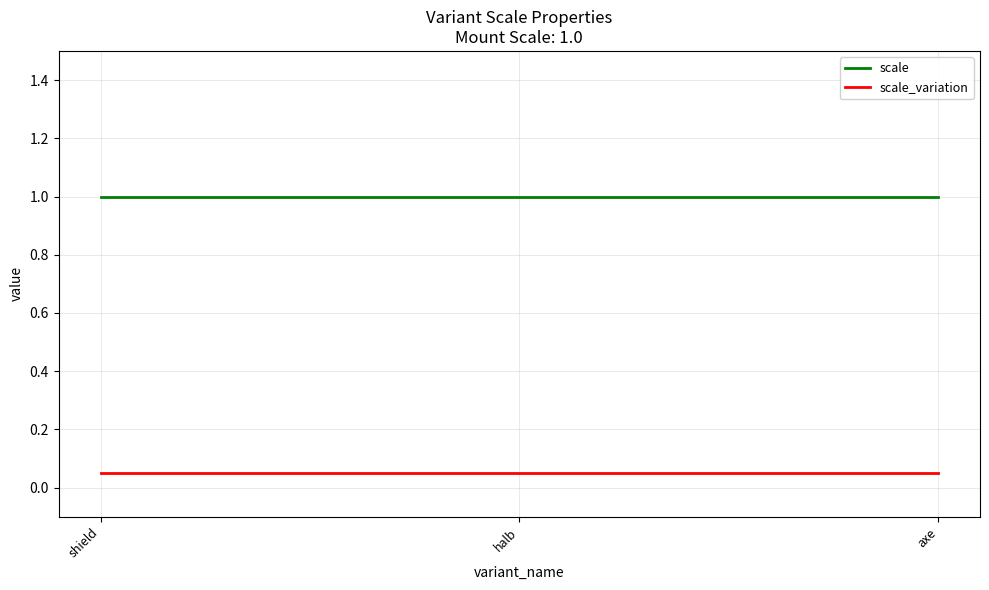

Is the value of scale at axe greater than the value of scale_variation at shield?

Yes